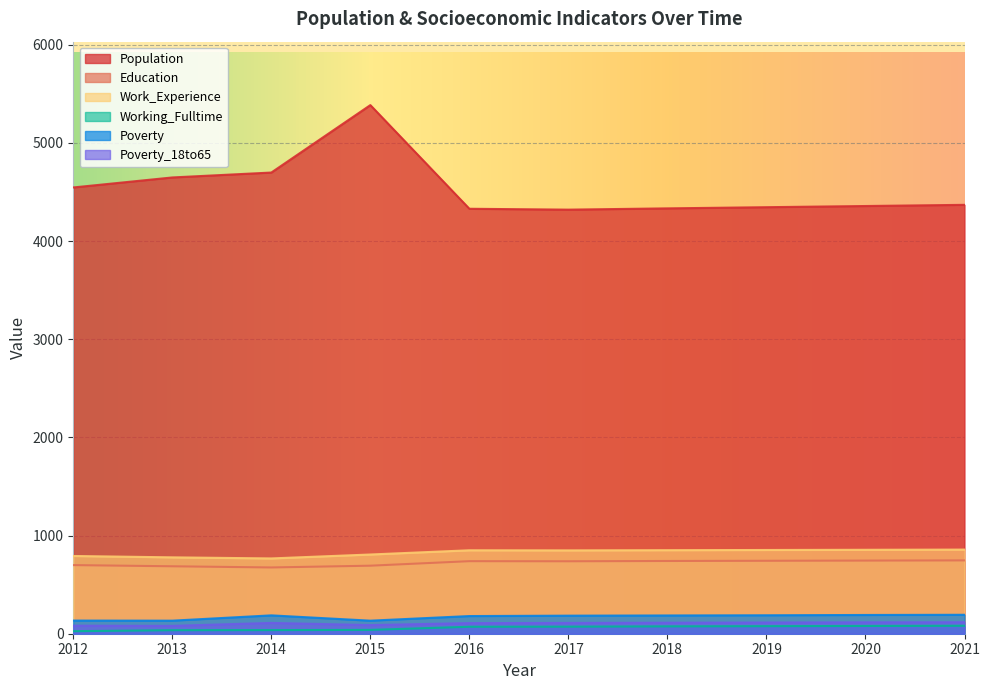

What is the smallest value displayed?

26